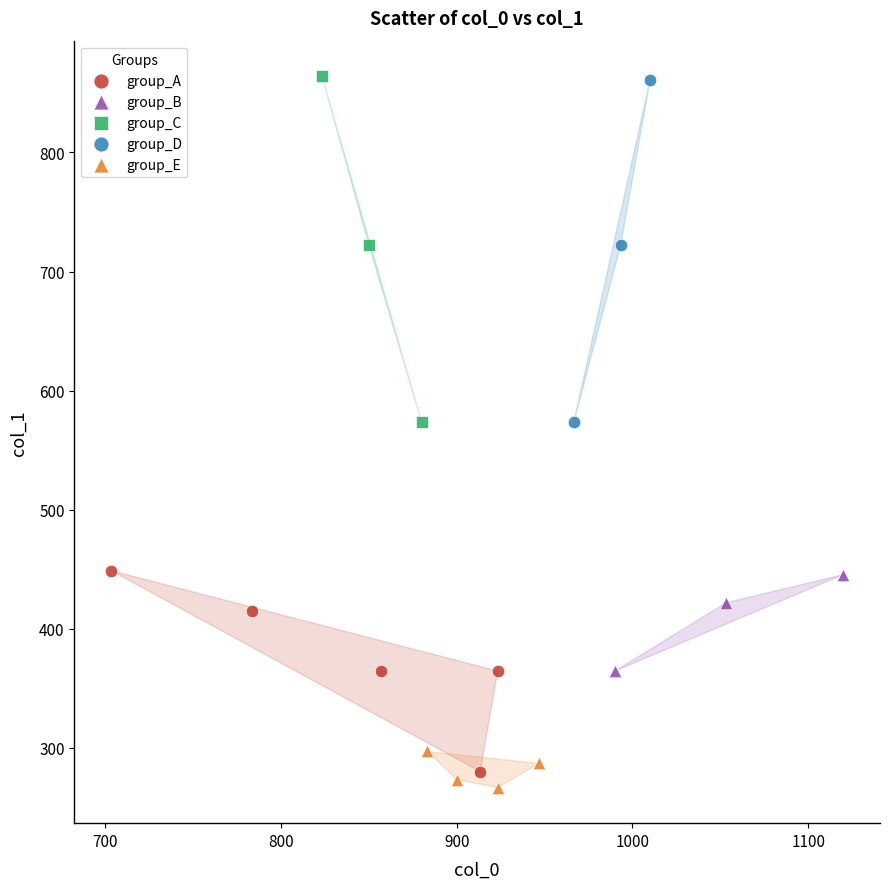

Which series has the widest spread of Y values?

group_C